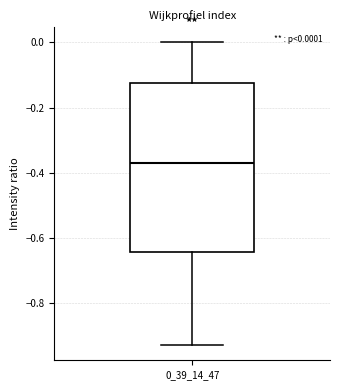

Transcribe this box plot: give where the median line is, the range the box spans, and where the two whiskers end, as read against the y-axis. The values are not printed on the chart, so give them approximately, as read against the axis.

median -0.36, box -0.64 to -0.12, whiskers -0.92 to 0.00